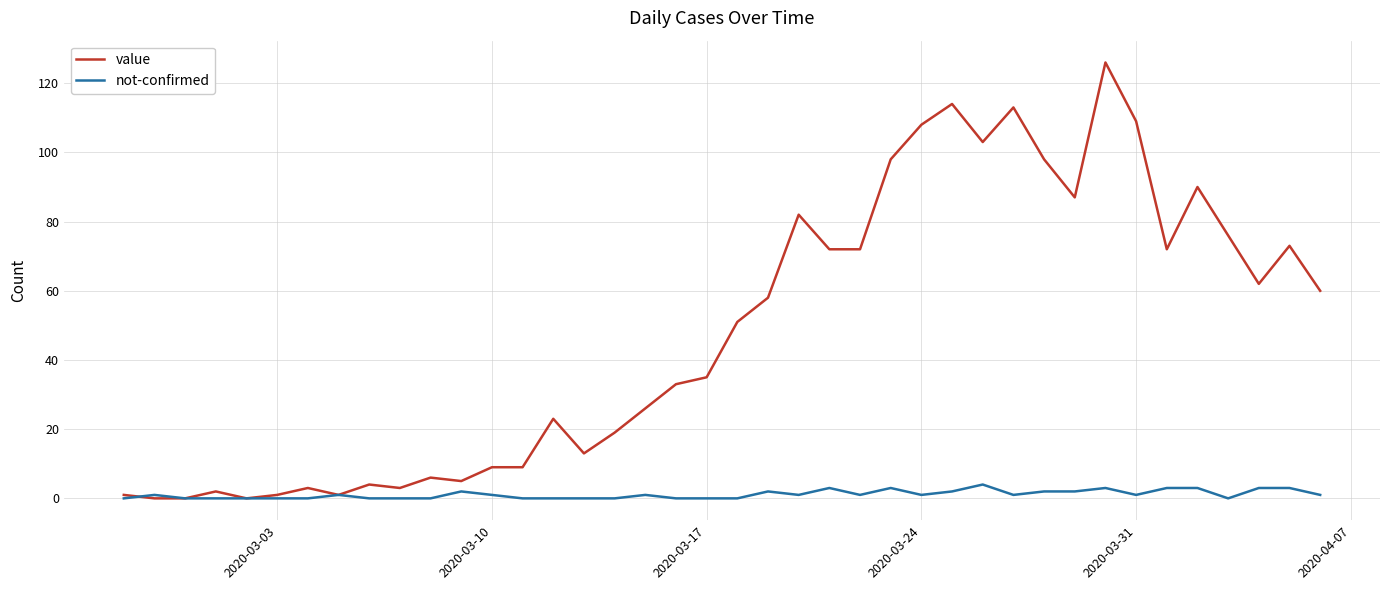

Which series has the largest total across all categories?

value